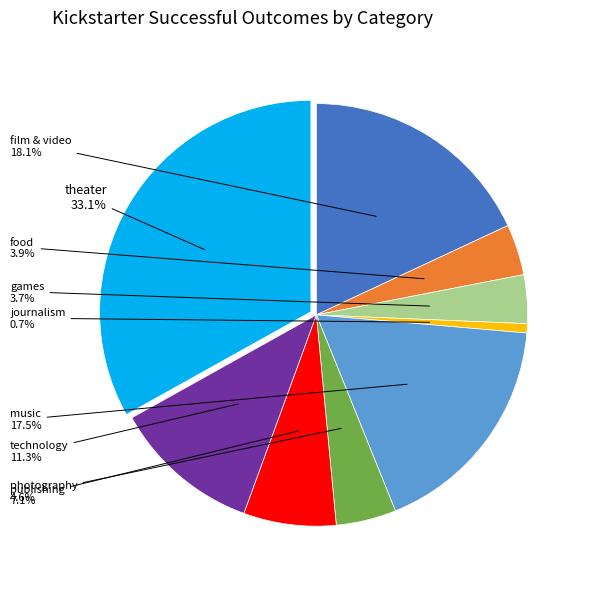

Does any single category account for the majority?

No